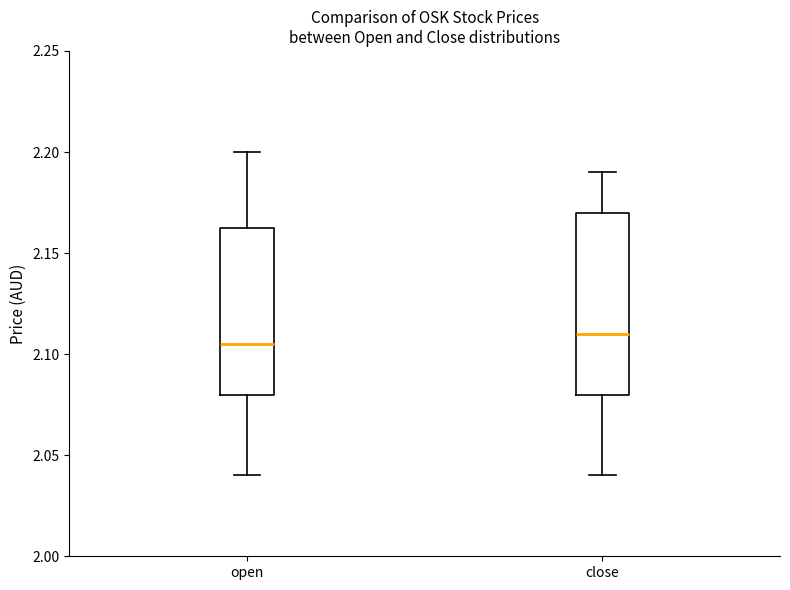

Reading left to right, read every box against the y-axis: the position of its median line, the range the box covers, and the ends of its whiskers. The values are not printed on the chart, so give them approximately, as read against the axis.

open: median 2.105, box 2.080 to 2.165, whiskers 2.040 to 2.200
close: median 2.110, box 2.080 to 2.170, whiskers 2.040 to 2.190